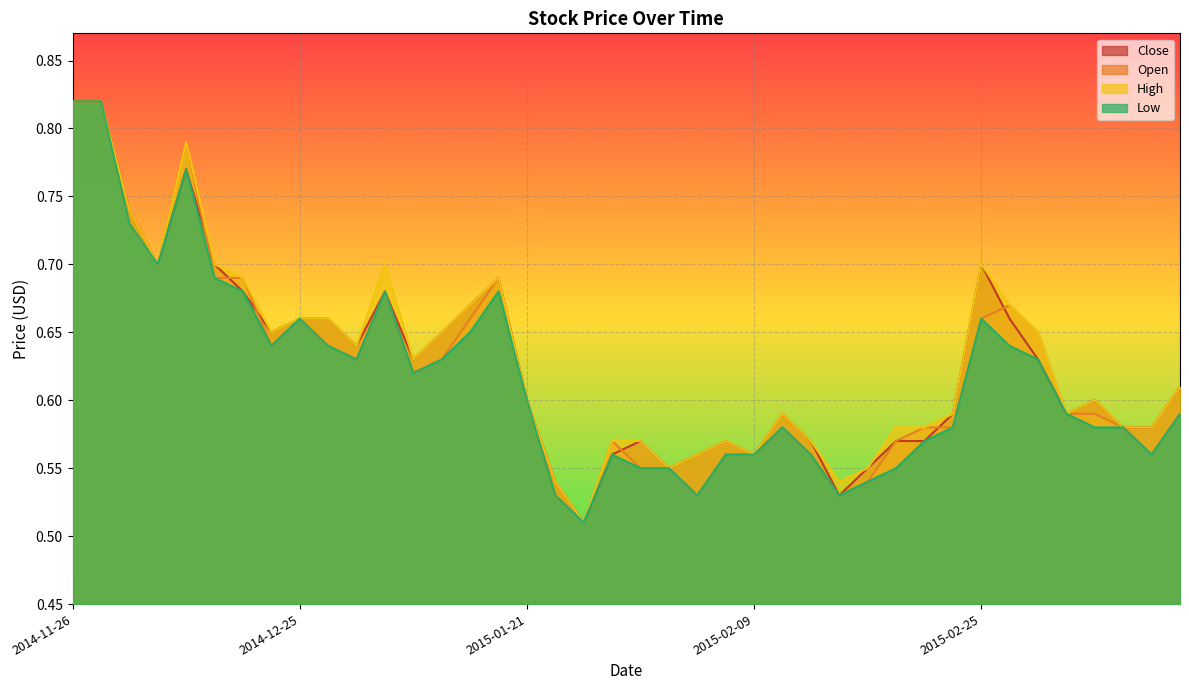

The value of High at 2015-01-29 is 0.9. True or false?

False